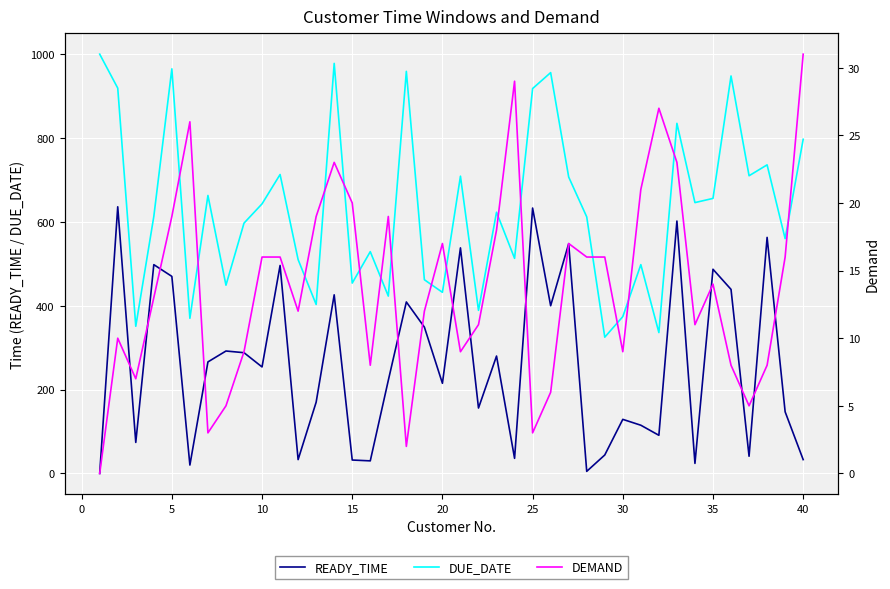

True or false: READY_TIME and DUE_DATE intersect in this chart.

False